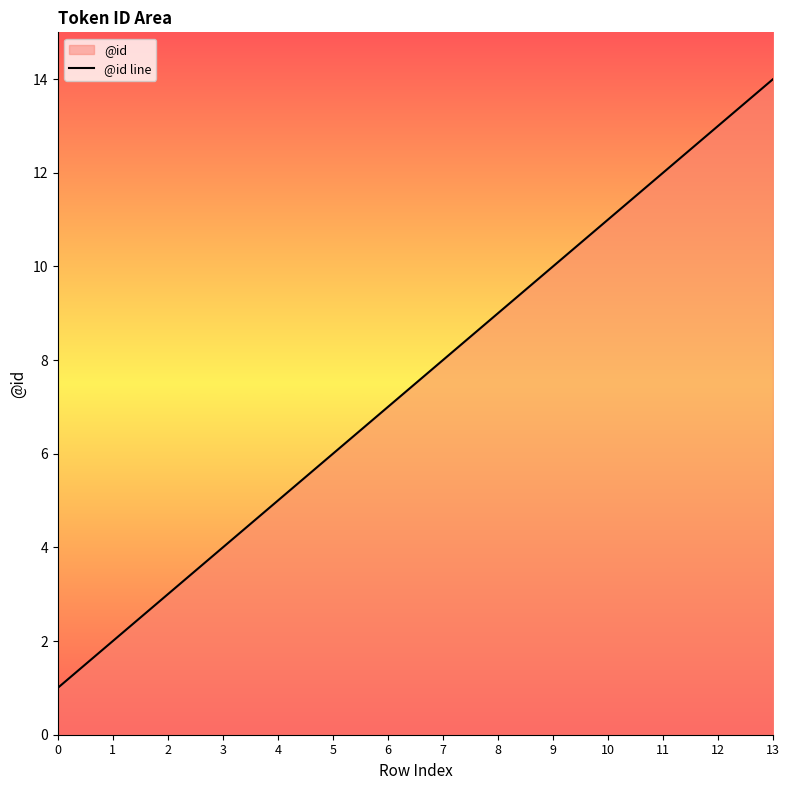

Which label corresponds to the largest value in the chart?

13